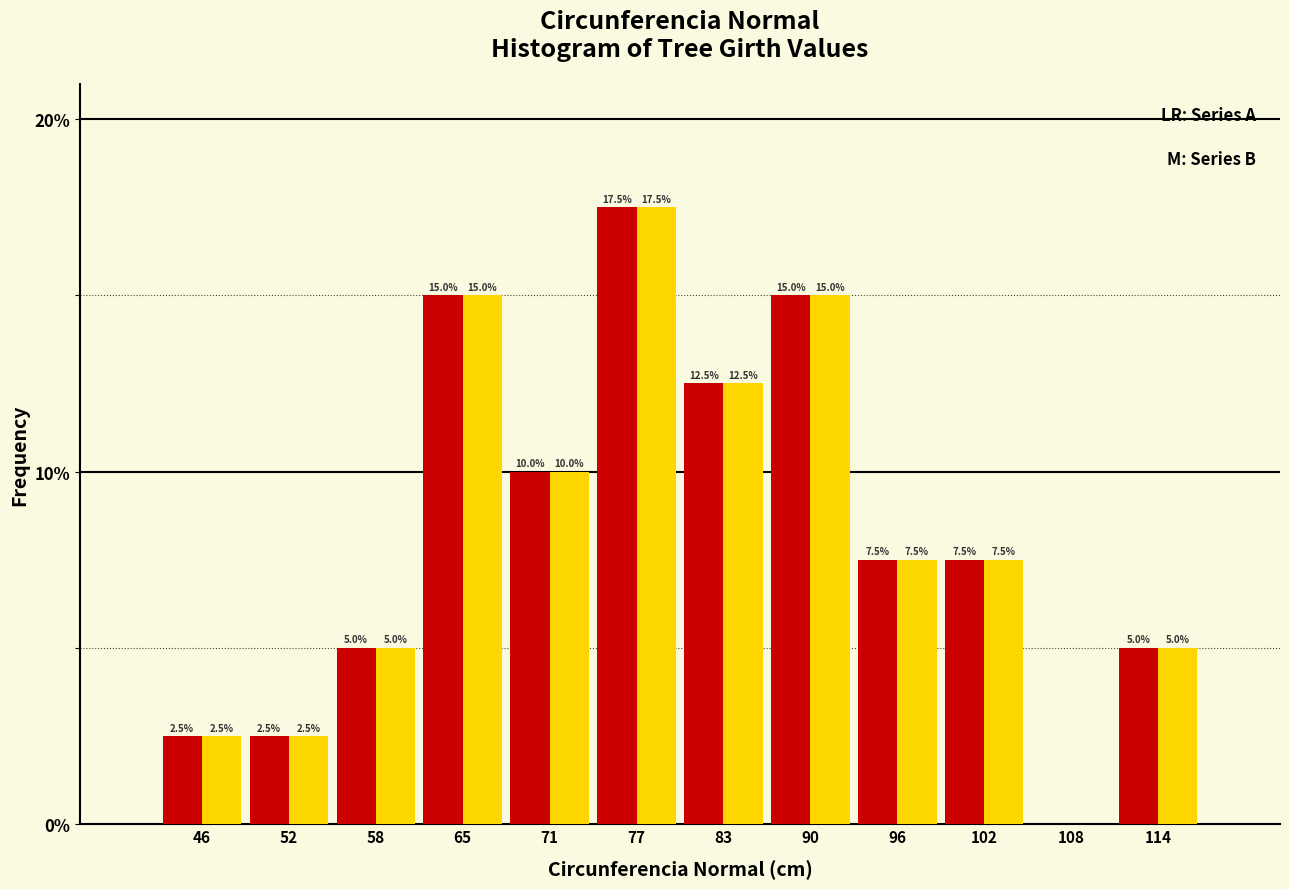

Reading left to right, transcribe all the data shown in this chart.

Series A: 46=2.5	52=2.5	58=5.0	65=15.0	71=10.0	77=17.5	83=12.5	90=15.0	96=7.5	102=7.5	108=0.0	114=5.0
Series B: 46=2.5	52=2.5	58=5.0	65=15.0	71=10.0	77=17.5	83=12.5	90=15.0	96=7.5	102=7.5	108=0.0	114=5.0